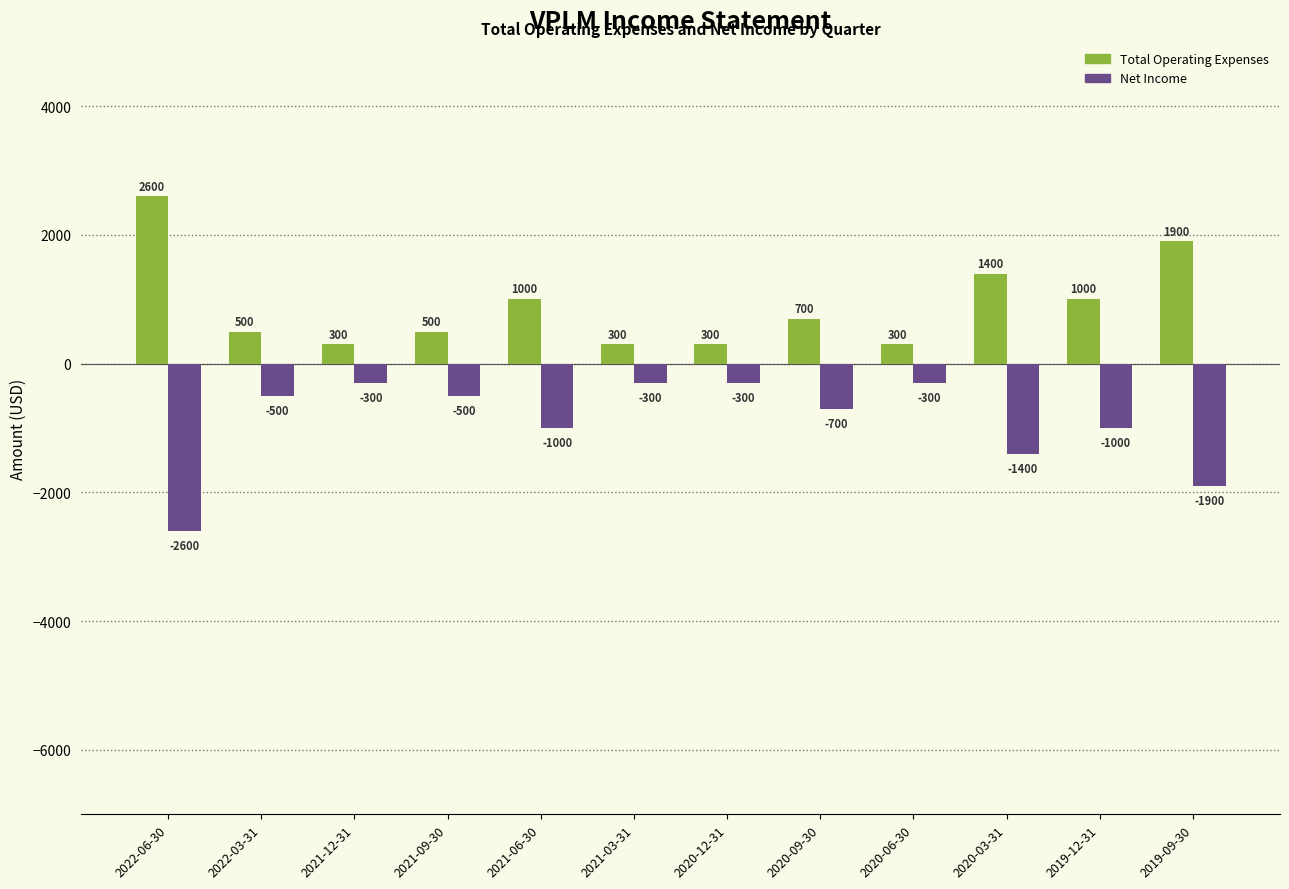

What is the label of the 1st bar from the right?

2019-09-30